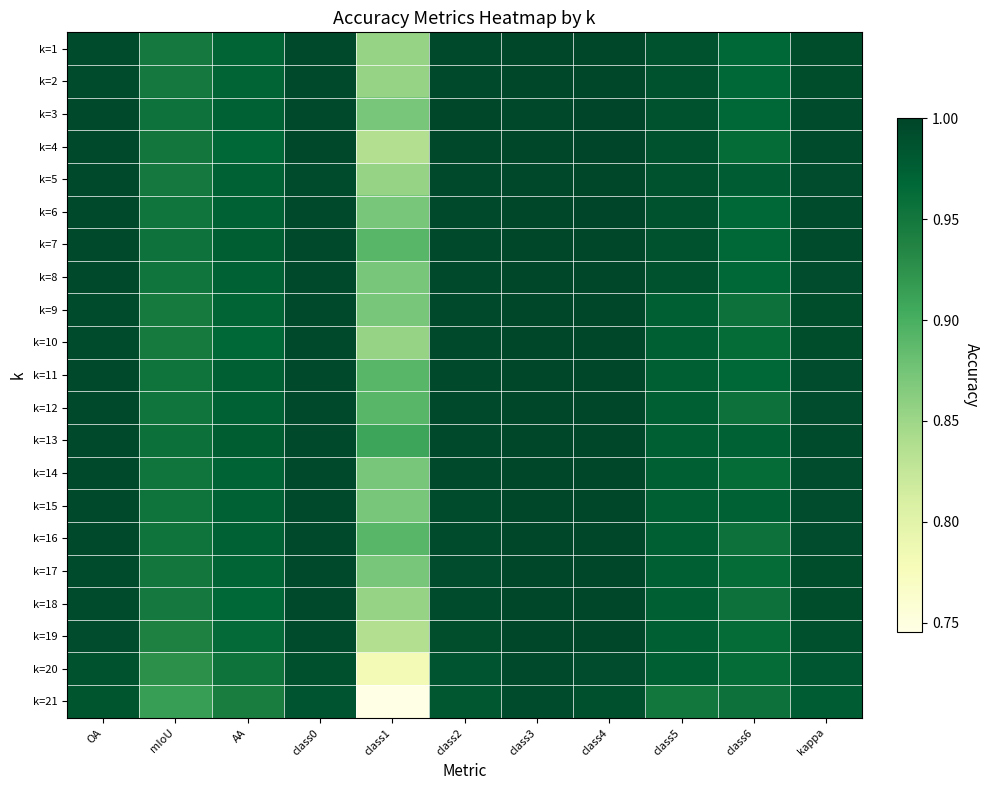

Between class5 and kappa, which is larger?

kappa